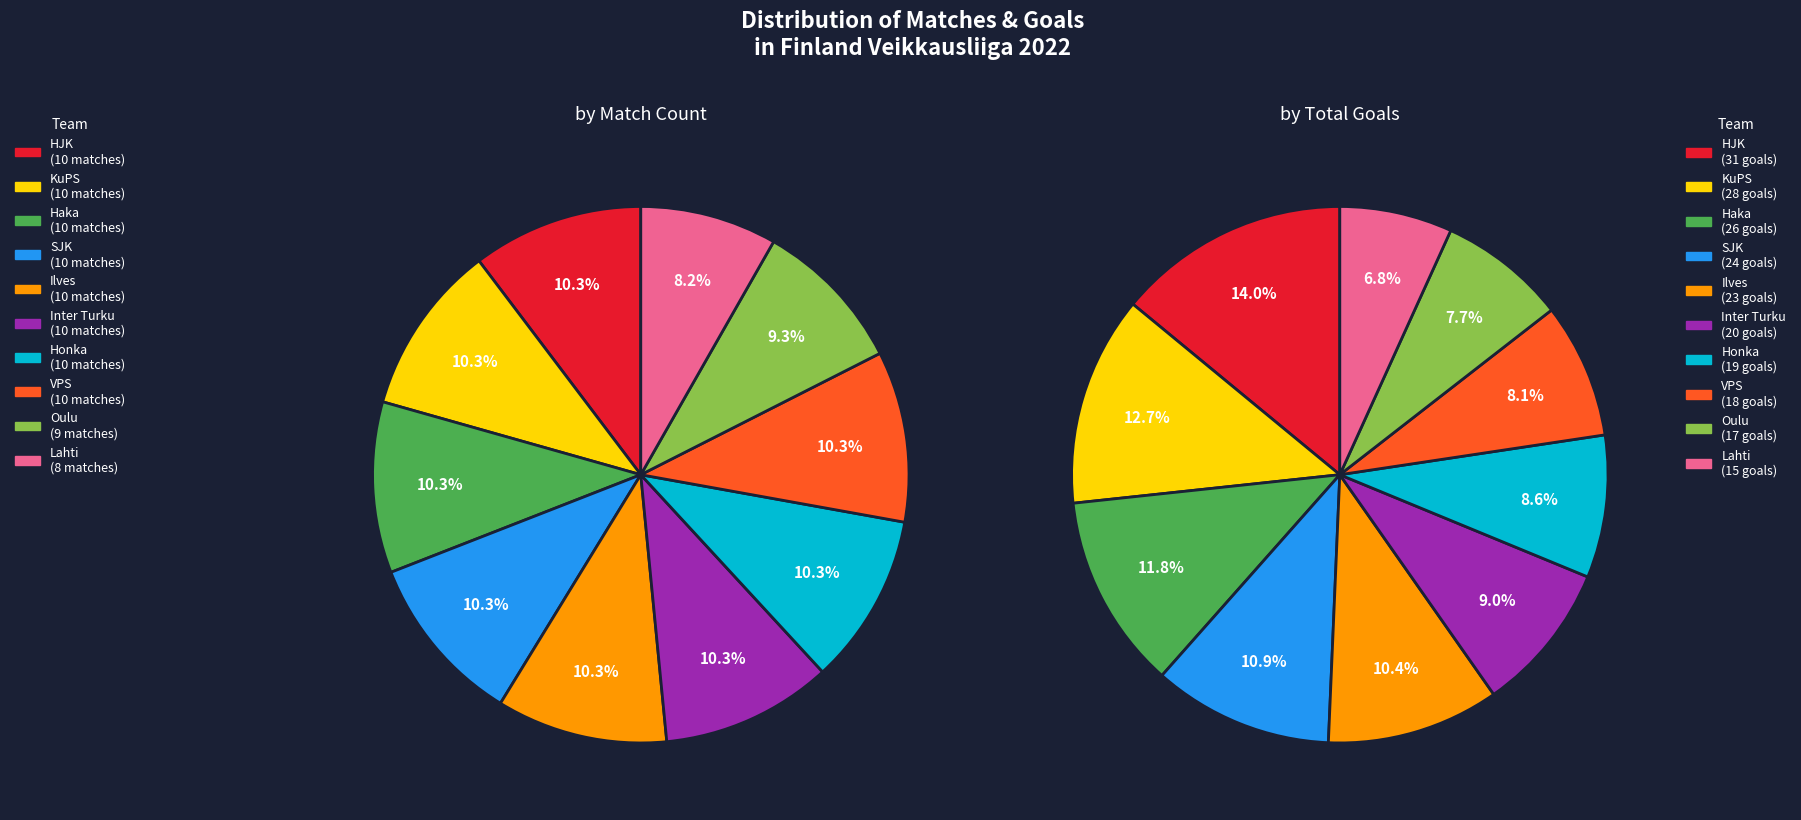

Is SJK the majority of the pie?

No